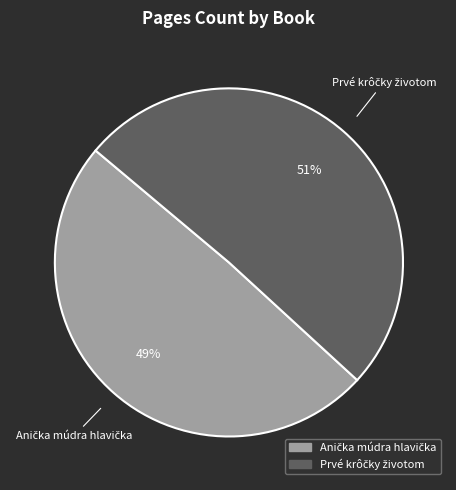

How many segments does this pie chart have?

2